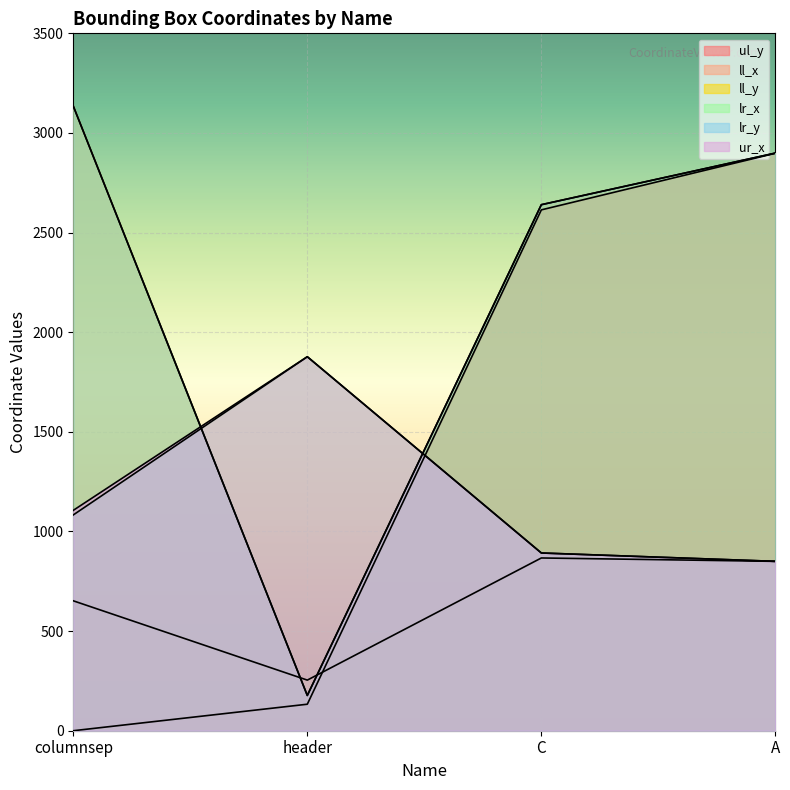

At which category does ur_x reach its first local peak?

header